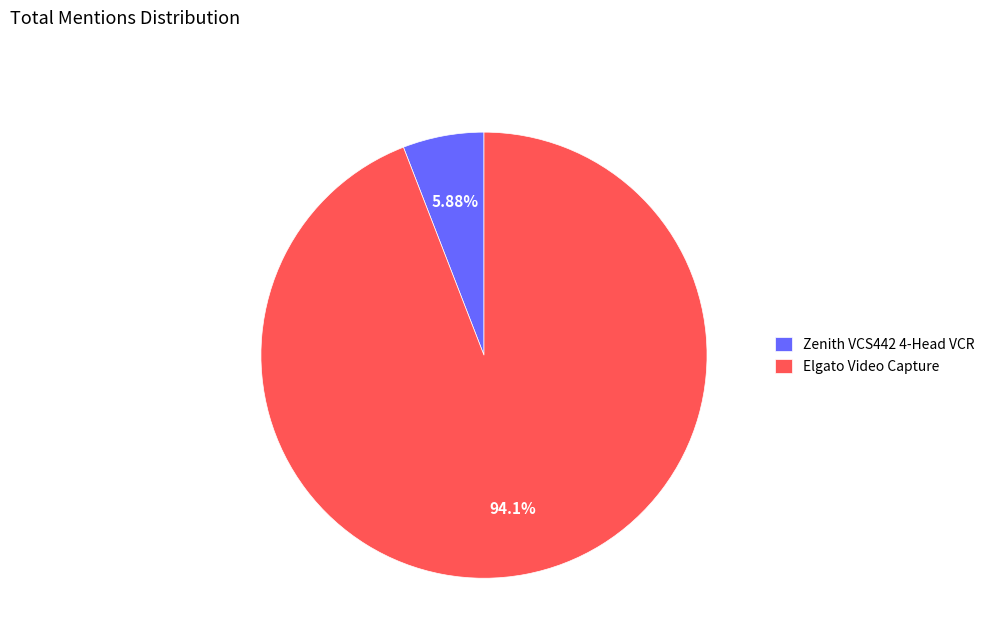

What is the total percentage of Zenith VCS442 4-Head VCR and Elgato Video Capture?

100.0%